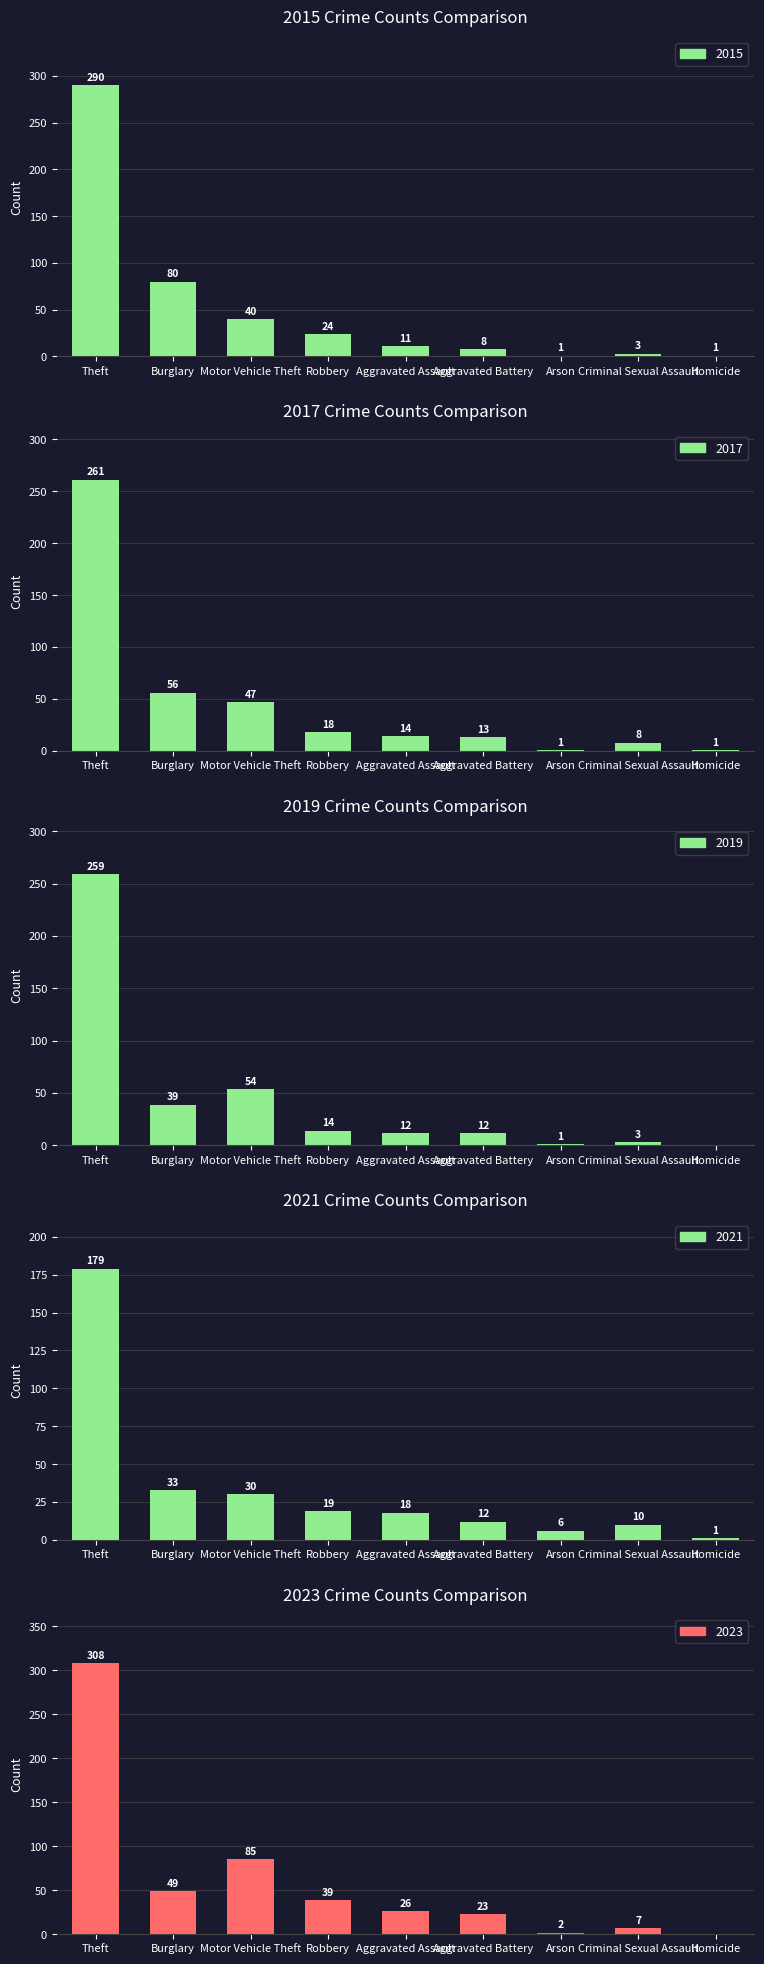

Which has a higher value, Robbery or Criminal Sexual Assault?

Robbery